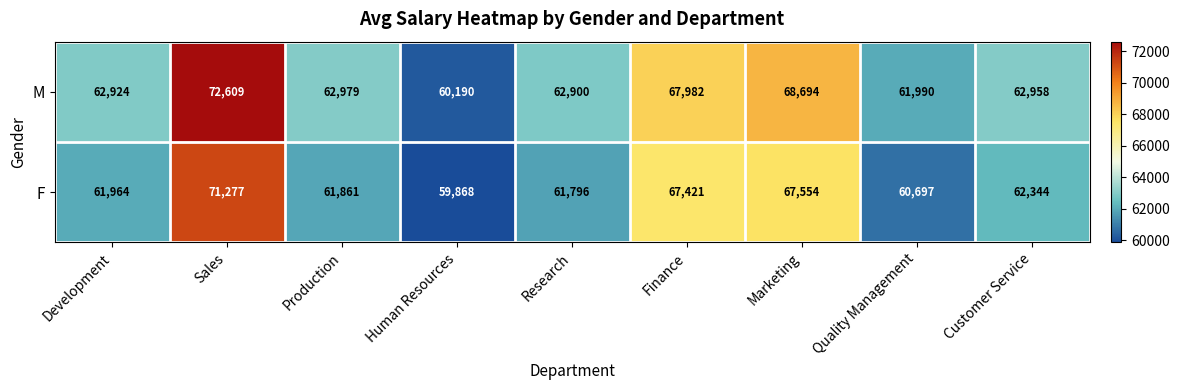

Reading left to right, what are all the values shown in this chart?

M: Development=62924	Sales=72609	Production=62979	Human Resources=60190	Research=62900	Finance=67982	Marketing=68694	Quality Management=61990	Customer Service=62958
F: Development=61964	Sales=71277	Production=61861	Human Resources=59868	Research=61796	Finance=67421	Marketing=67554	Quality Management=60697	Customer Service=62344